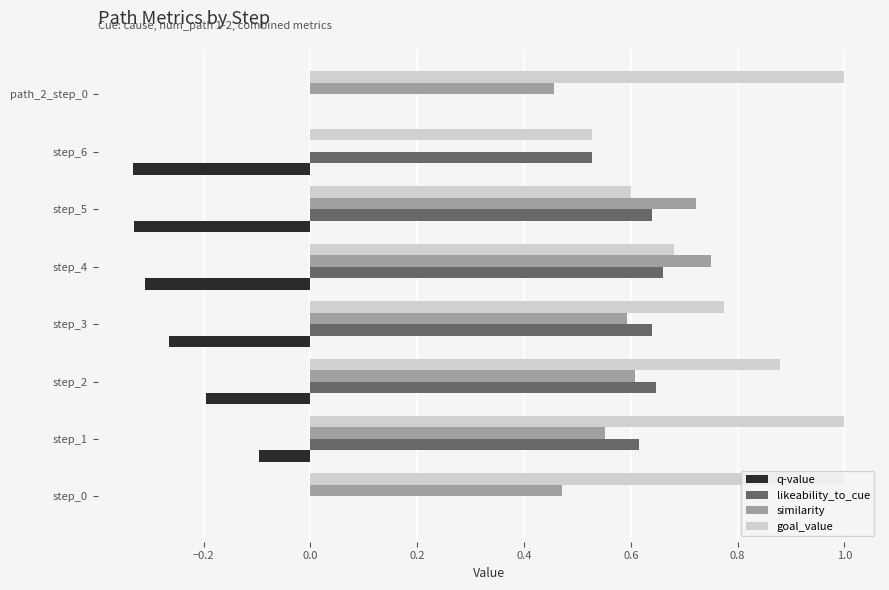

Is it true that goal_value equals 0.9 at step_5?

False